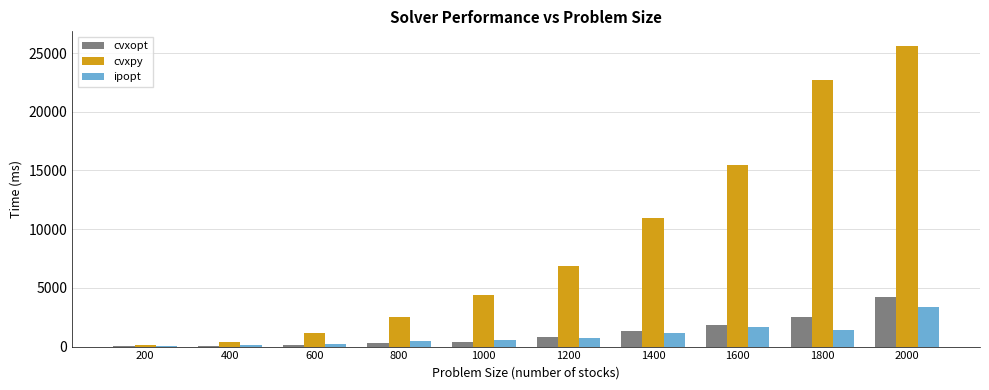

What is the maximum value shown in the chart?

25568.2